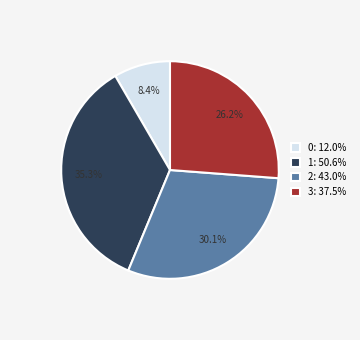

What percentage is the 3 slice, to the nearest percent?

26%